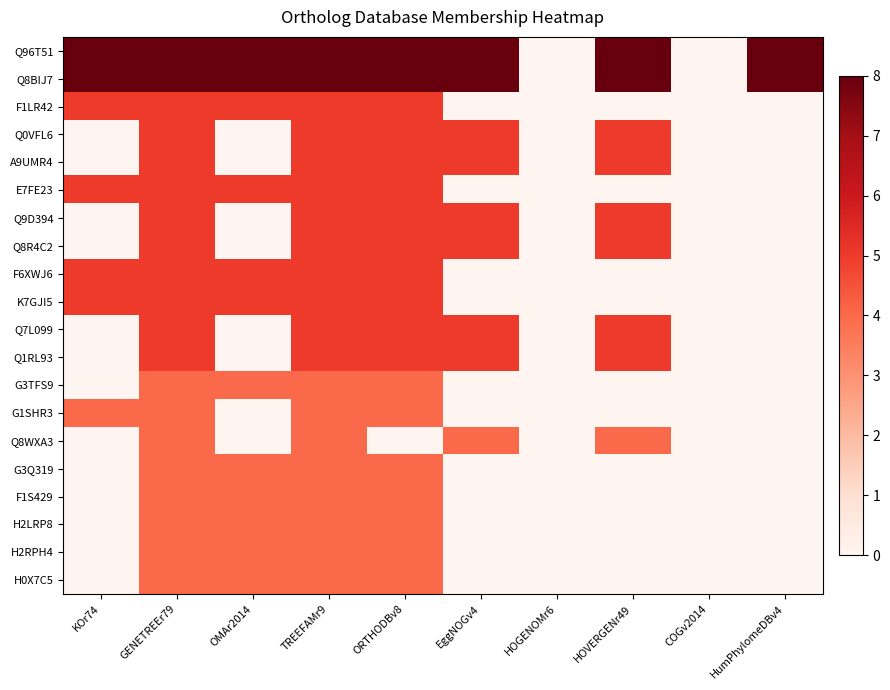

Which series has the widest spread of values?

Q96T51